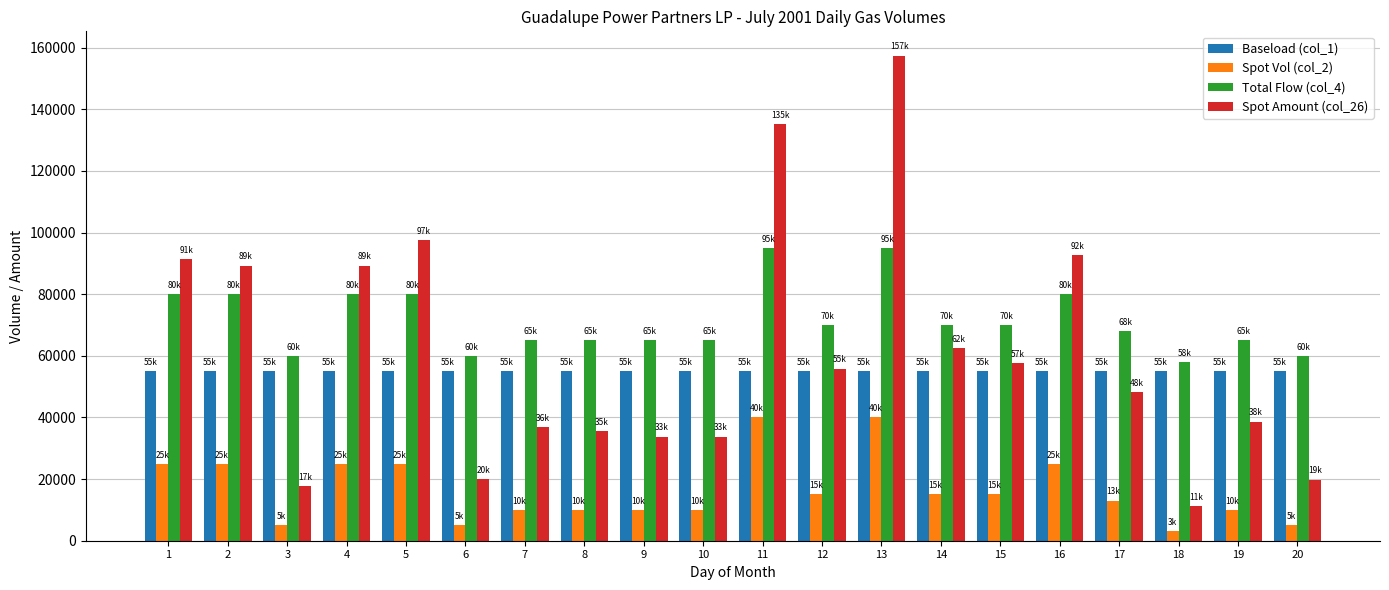

What is the highest value of the Spot Vol (col_2) series?

40000